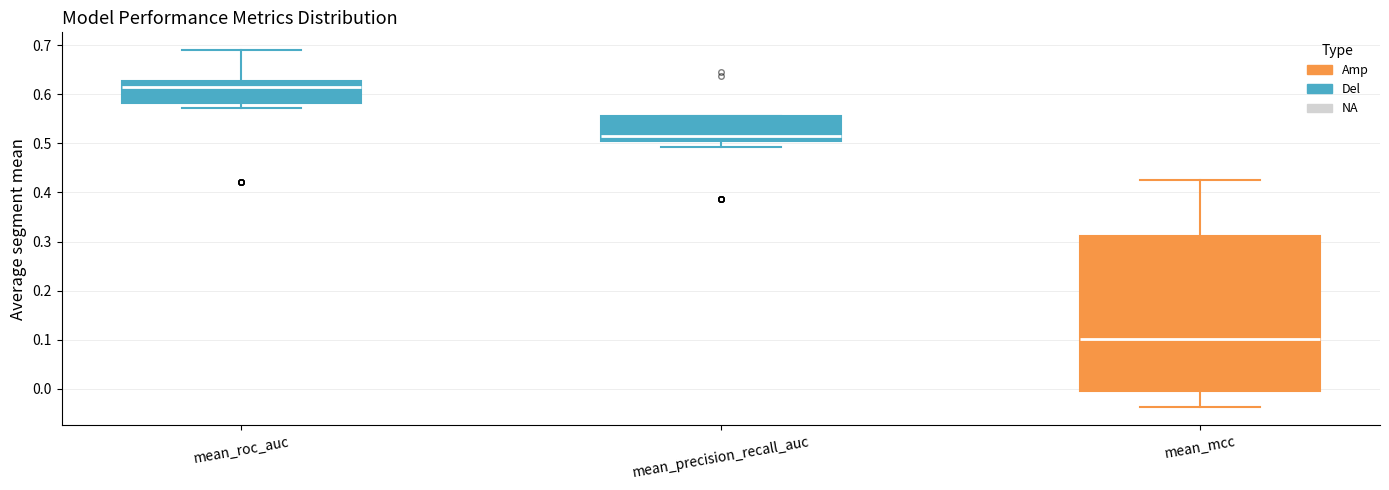

Reading left to right, transcribe this box plot: for each box, give where its median line is, the range the box spans, and where its two whiskers end, as read against the y-axis. The values are not printed on the chart, so give them approximately, as read against the axis.

mean_roc_auc: median 0.61, box 0.58 to 0.63, whiskers 0.57 to 0.69
mean_precision_recall_auc: median 0.52, box 0.50 to 0.56, whiskers 0.49 to 0.56
mean_mcc: median 0.10, box -0.01 to 0.31, whiskers -0.04 to 0.42